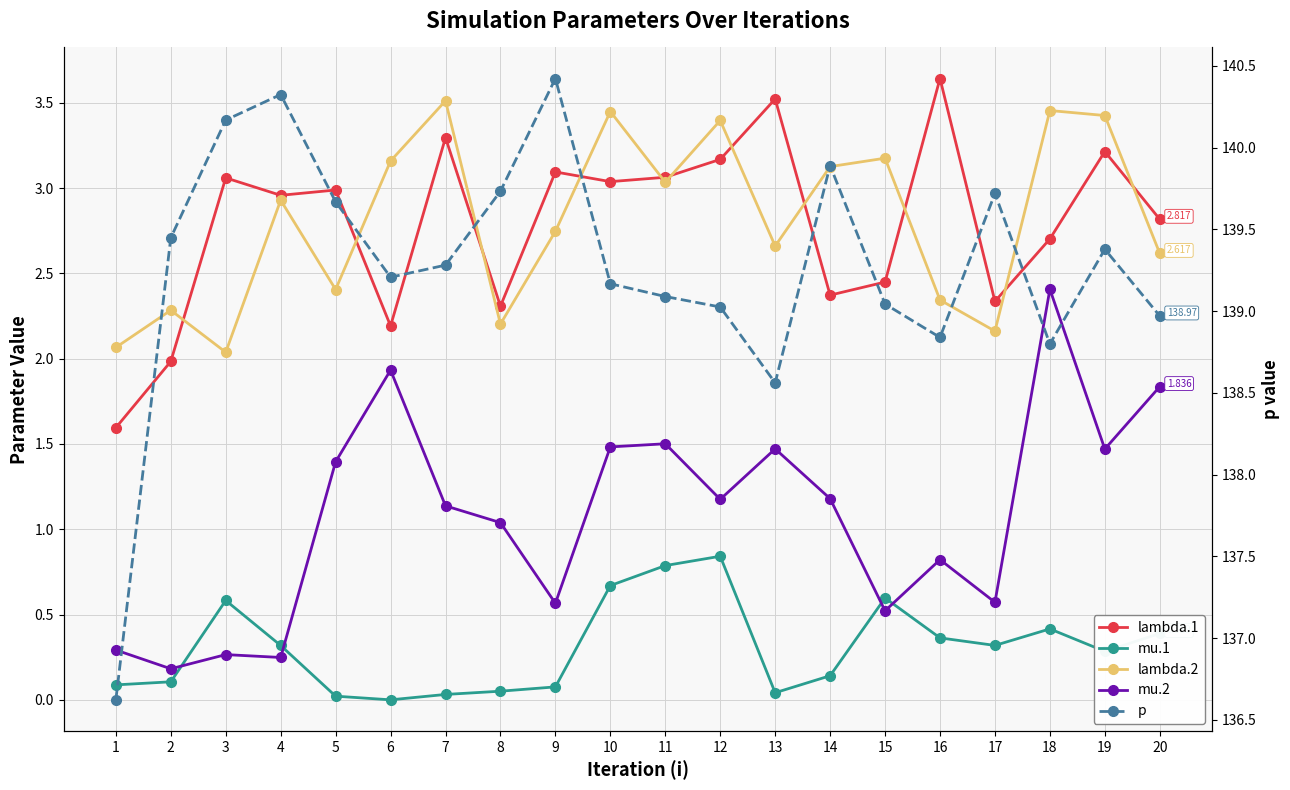

Which has a higher value, 6 or 12?

12